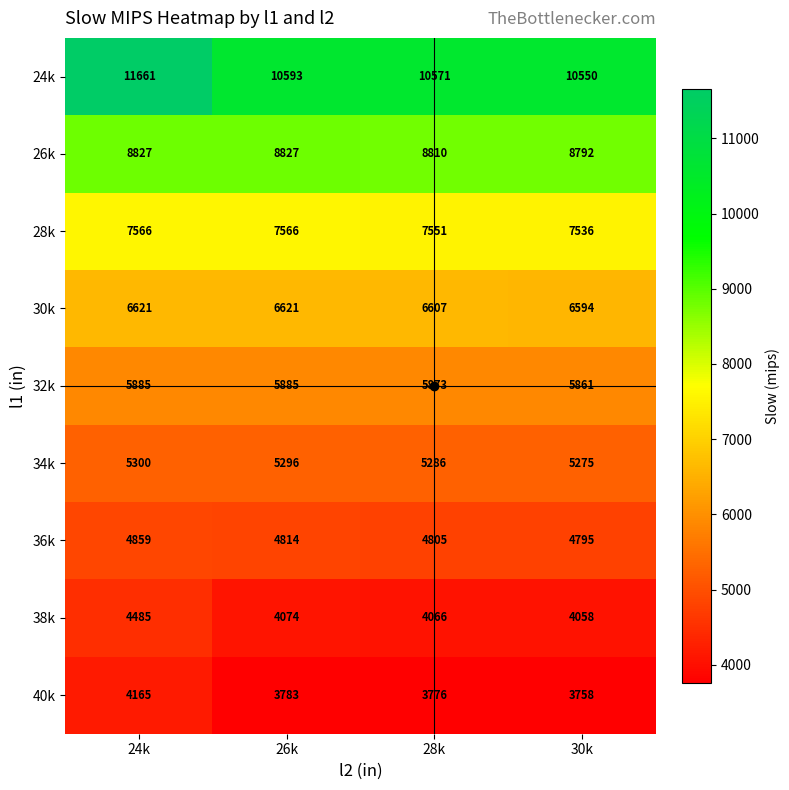

Which series has the largest total across all categories?

24k